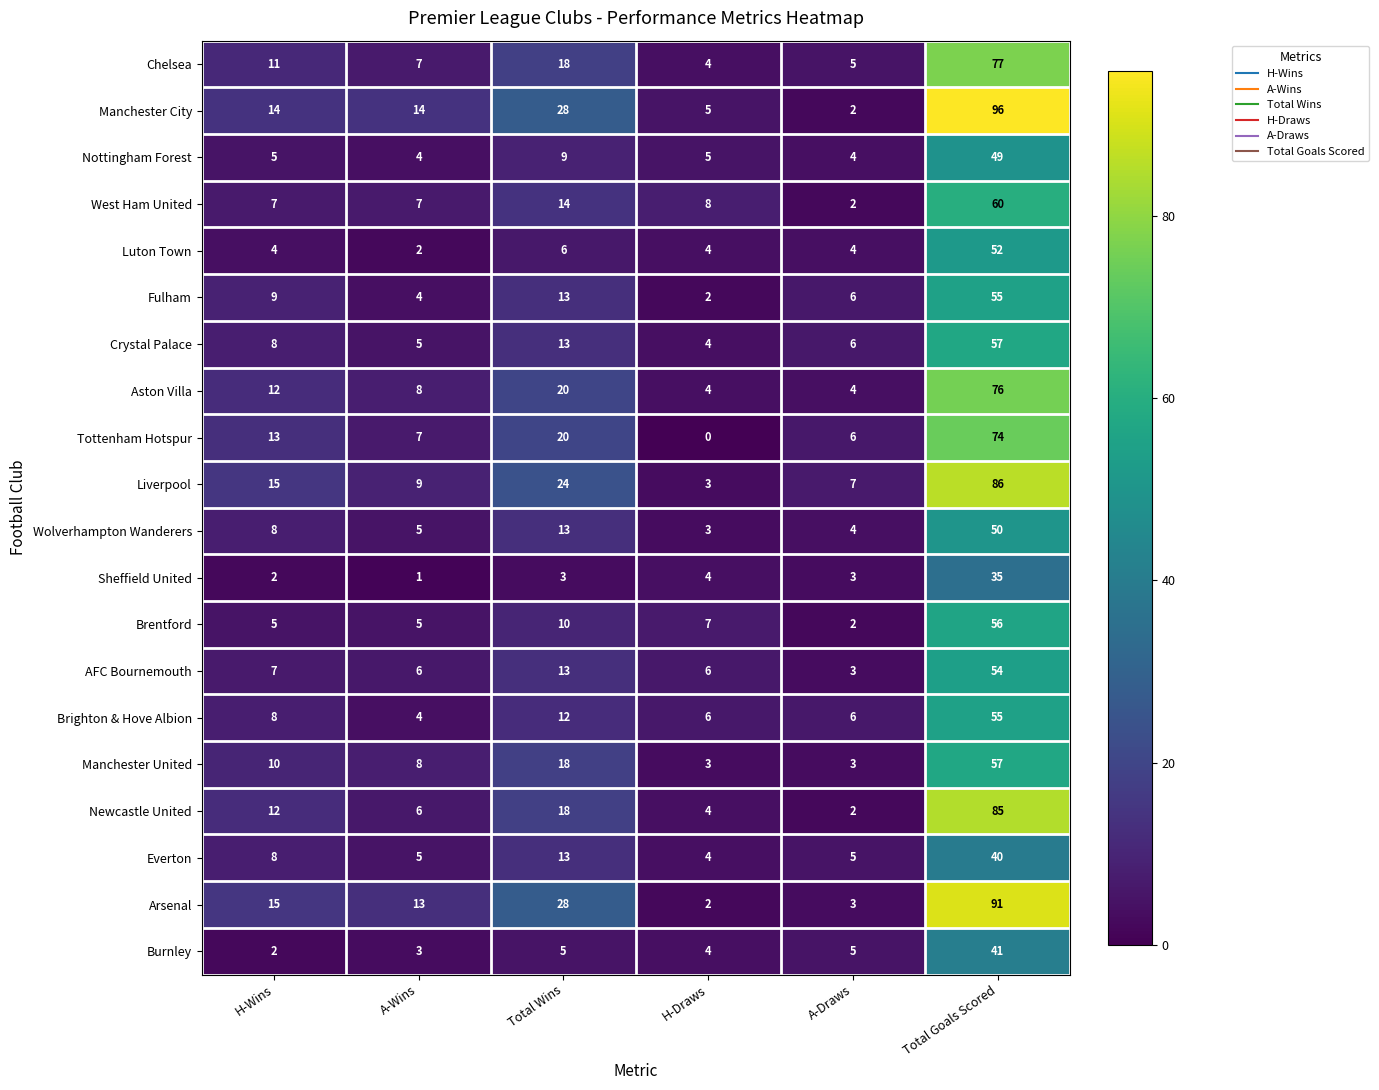

At which category is the sum across all series the highest?

Total Goals Scored